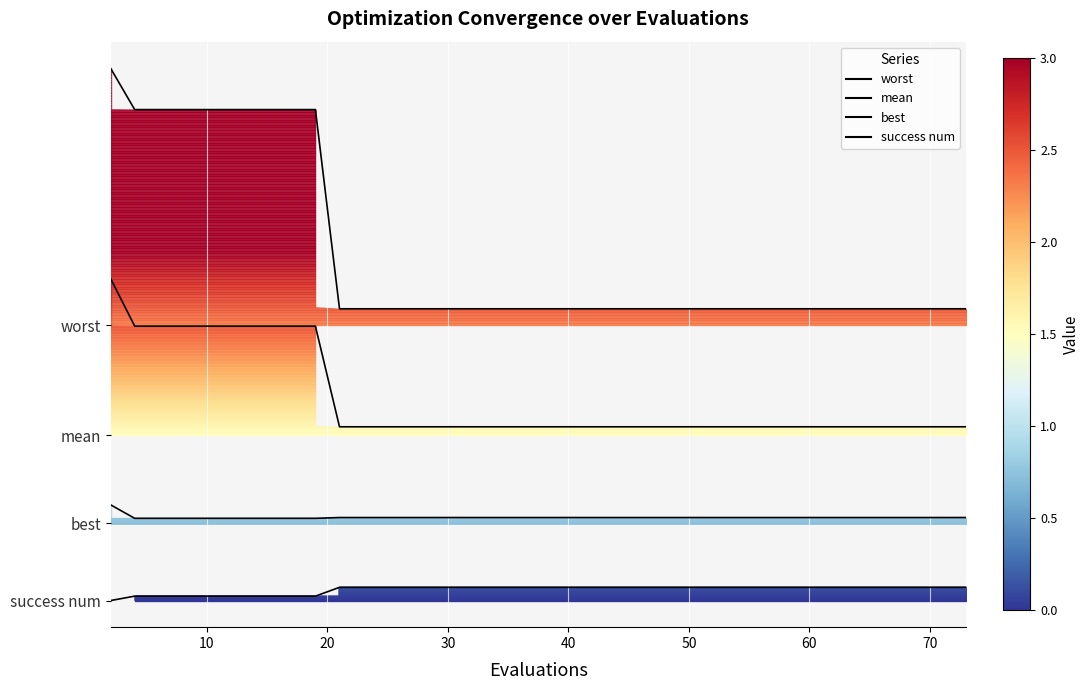

Which series has the largest range (max minus min)?

worst